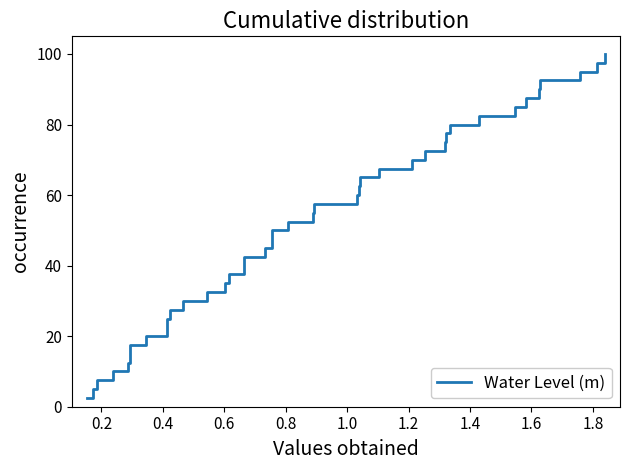

What is the smallest value displayed?

2.5